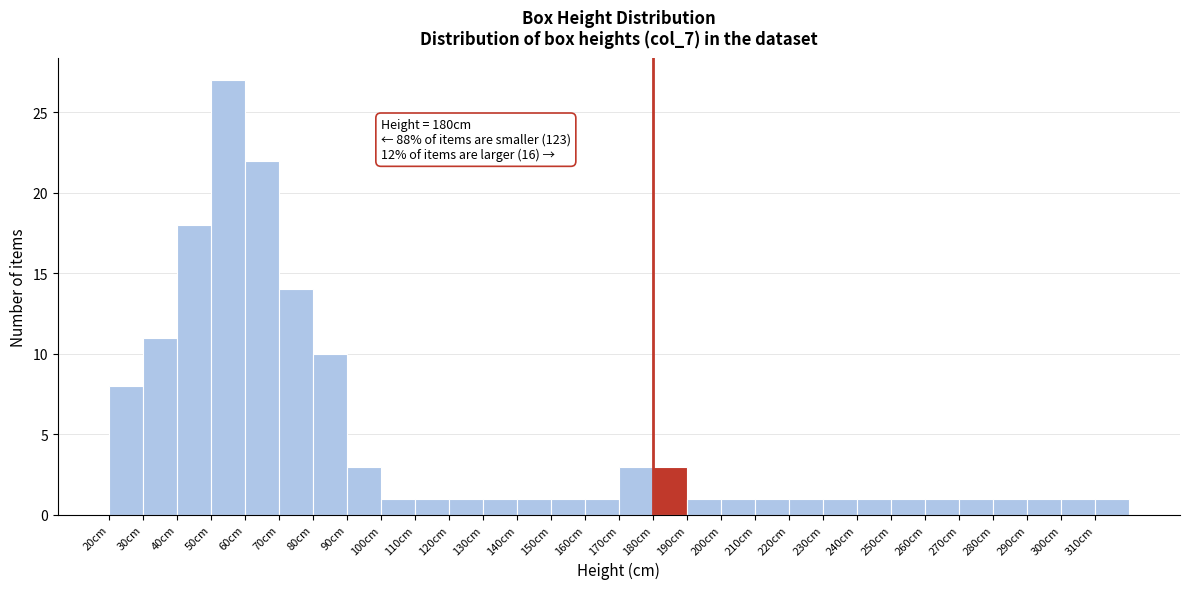

Which range on the x-axis has the tallest bar?

50 to 60